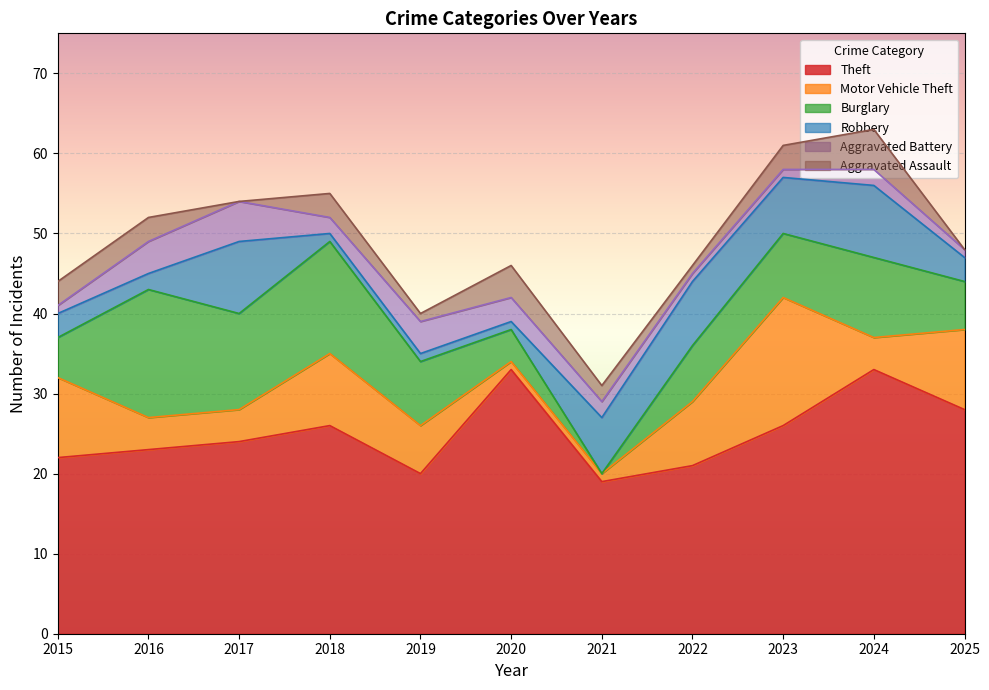

What is the sum of all Robbery values?

51